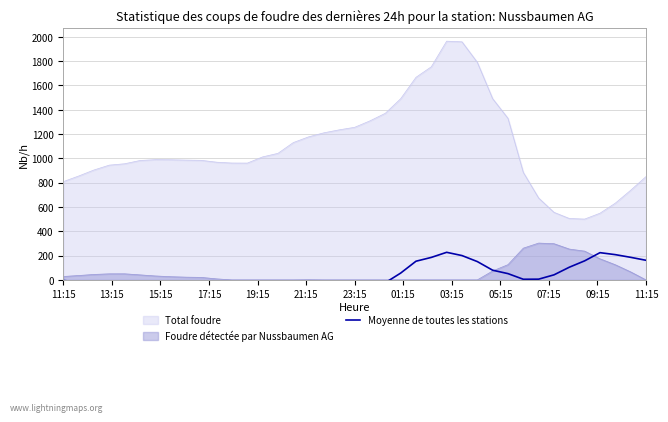

Where does the data first go above -10?

11:15